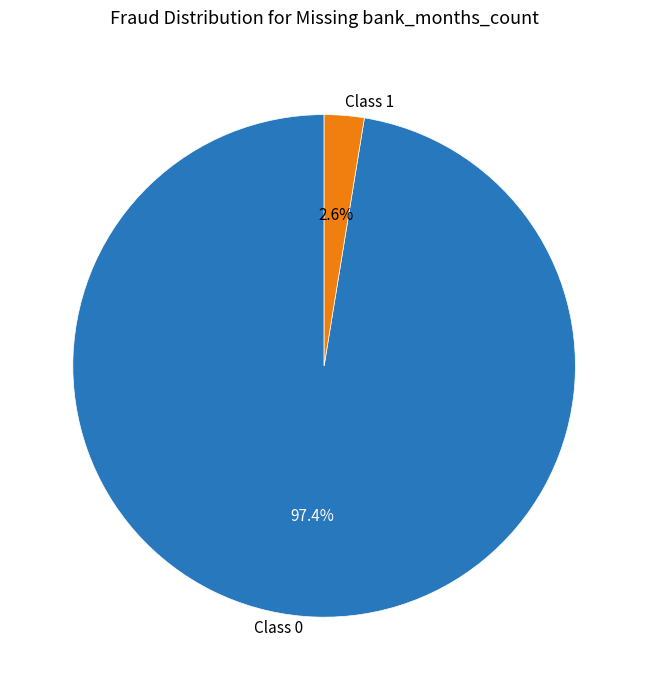

Is there any slice that represents more than half of the pie?

Yes